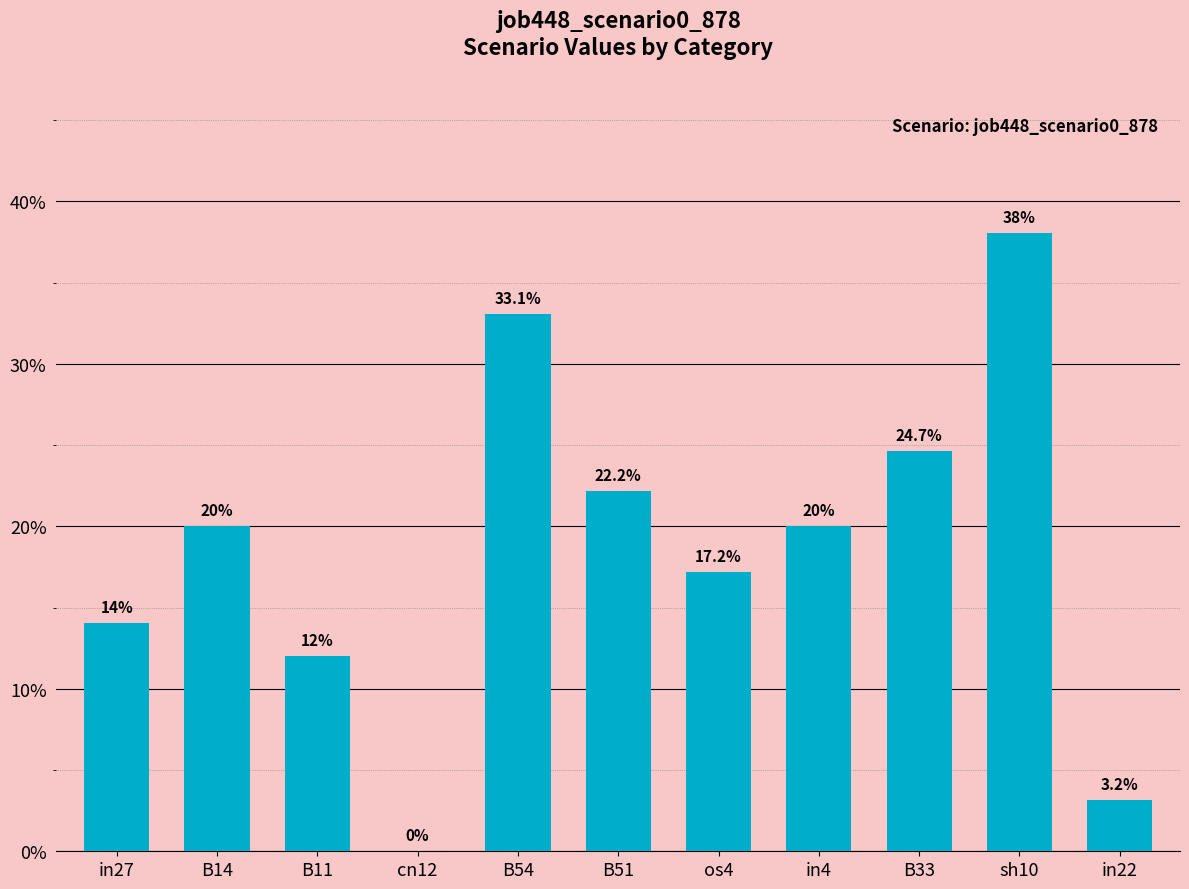

What position from the left is in22?

11